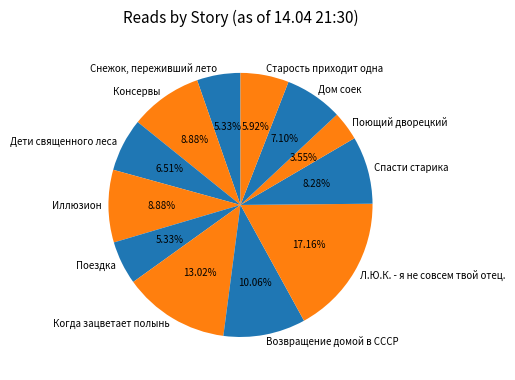

Count the number of slices in the pie.

12